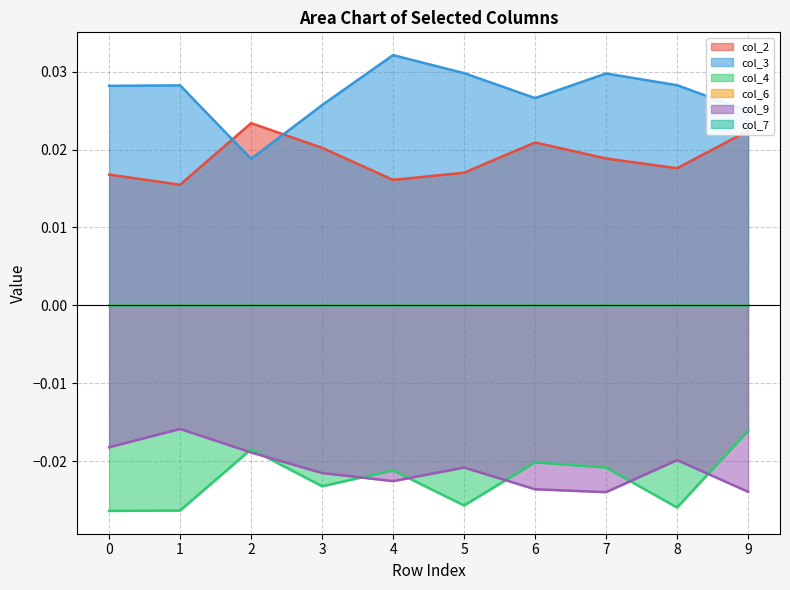

Rank the categories by col_4 value from highest to lowest.

9, 2, 6, 7, 4, 3, 5, 8, 1, 0